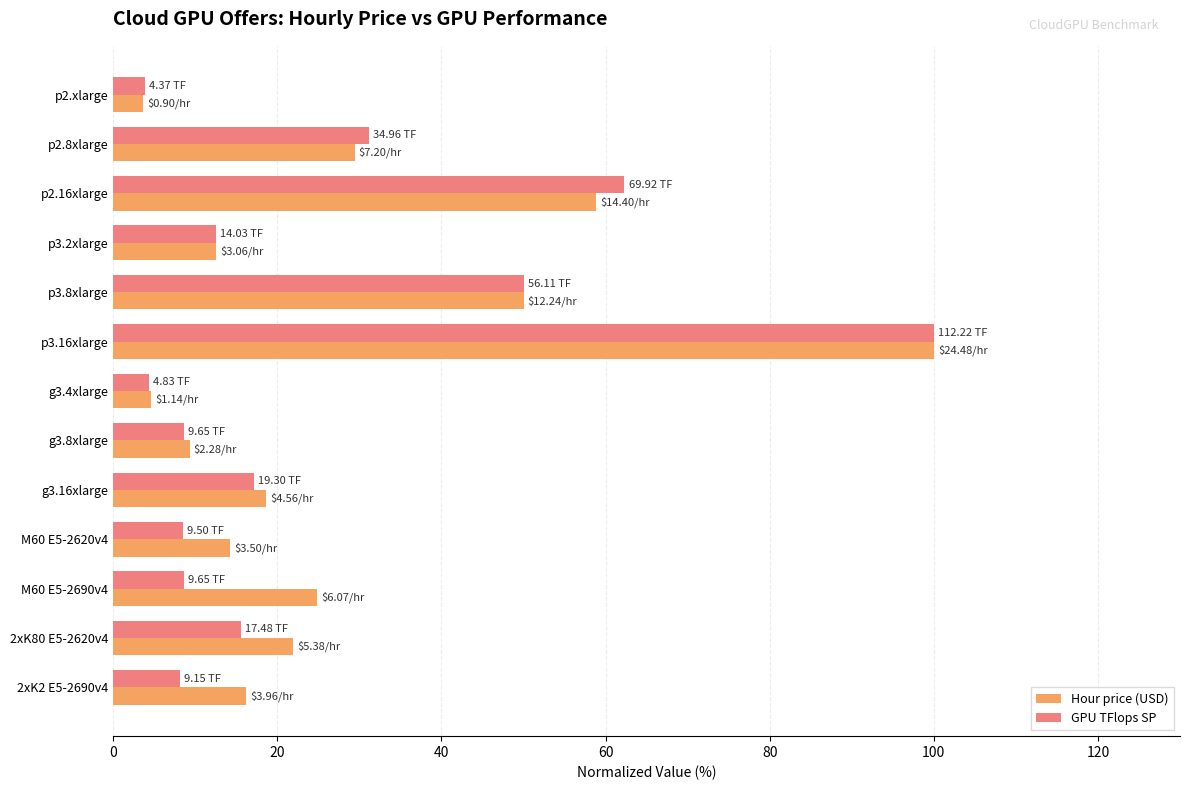

What is the difference between the second highest and minimum values in the Hour price (USD) series?

55.1